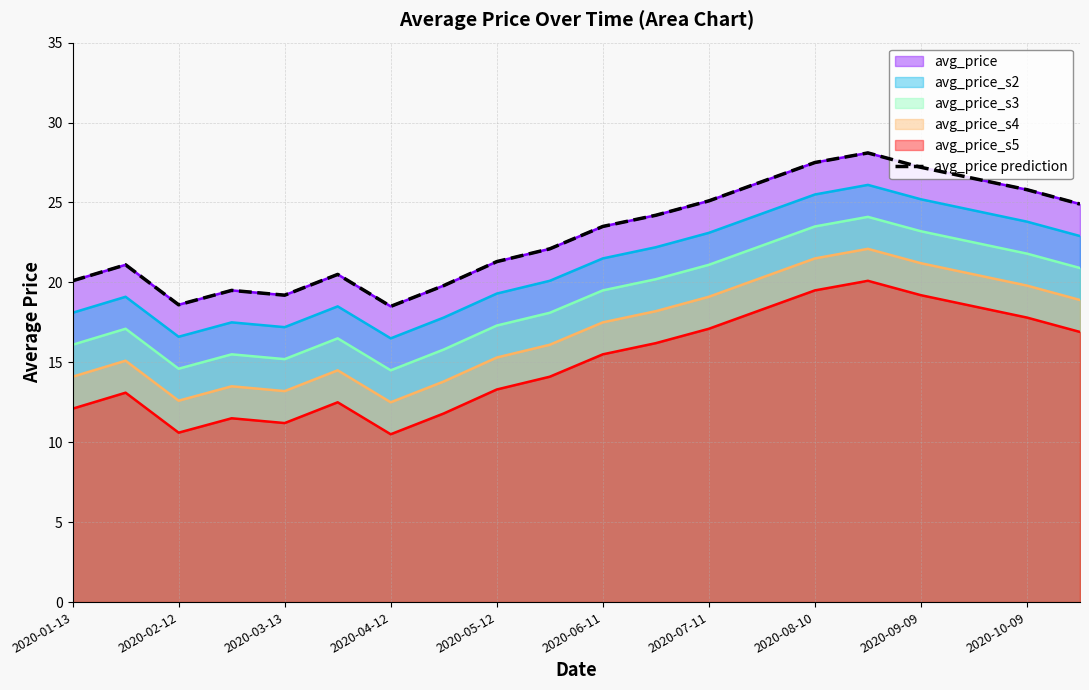

What is the maximum value shown in the chart?

28.1